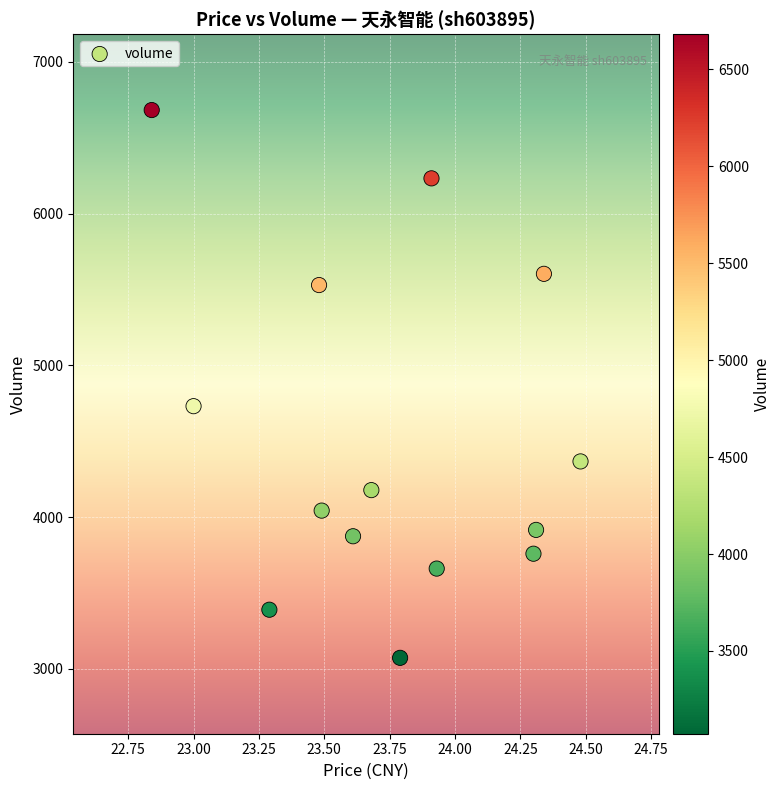

What Y value in the scatter plot is closest to 4877?

4731